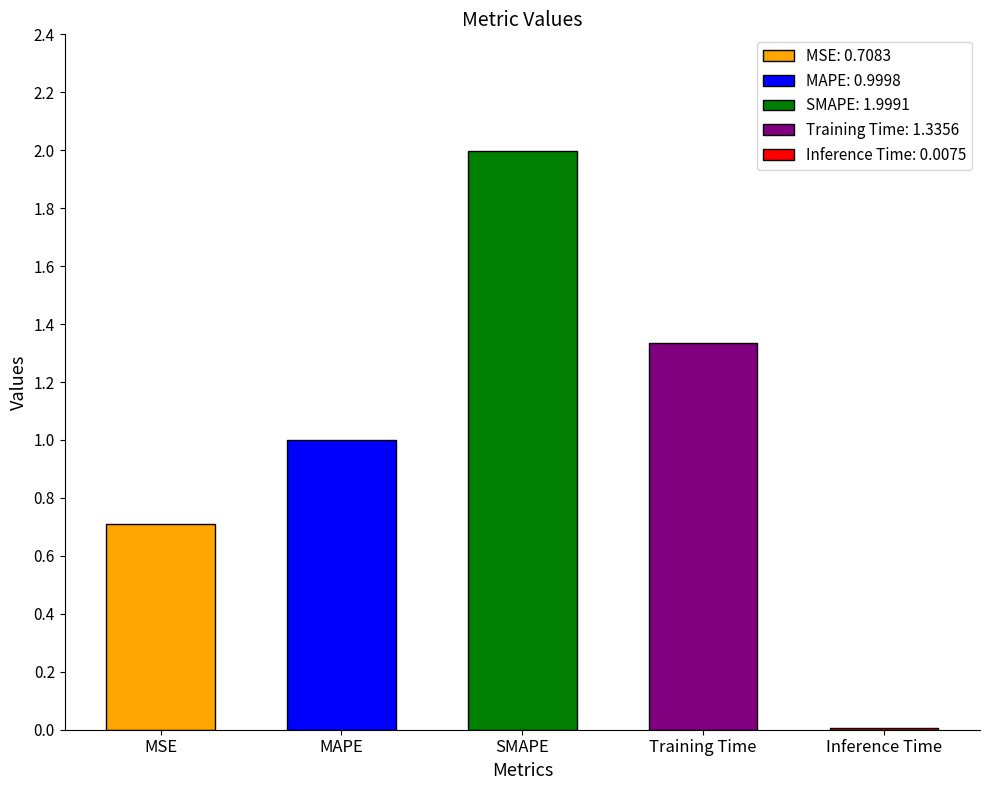

The chart shows a value of 2.0 at SMAPE. True or false?

True